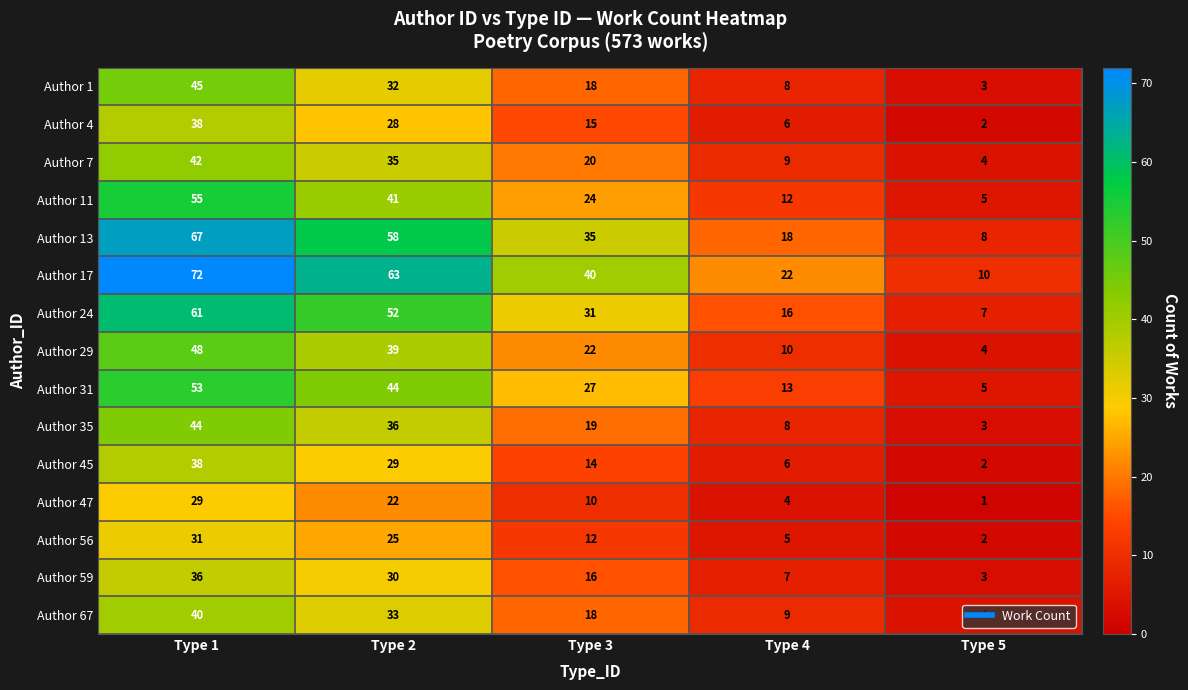

At how many categories does at least one series exceed 8?

5